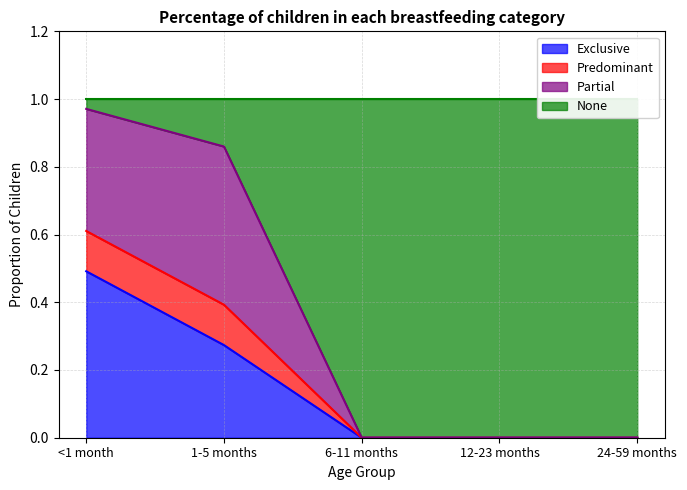

The value of Exclusive at 12-23 months is 0.3. True or false?

False